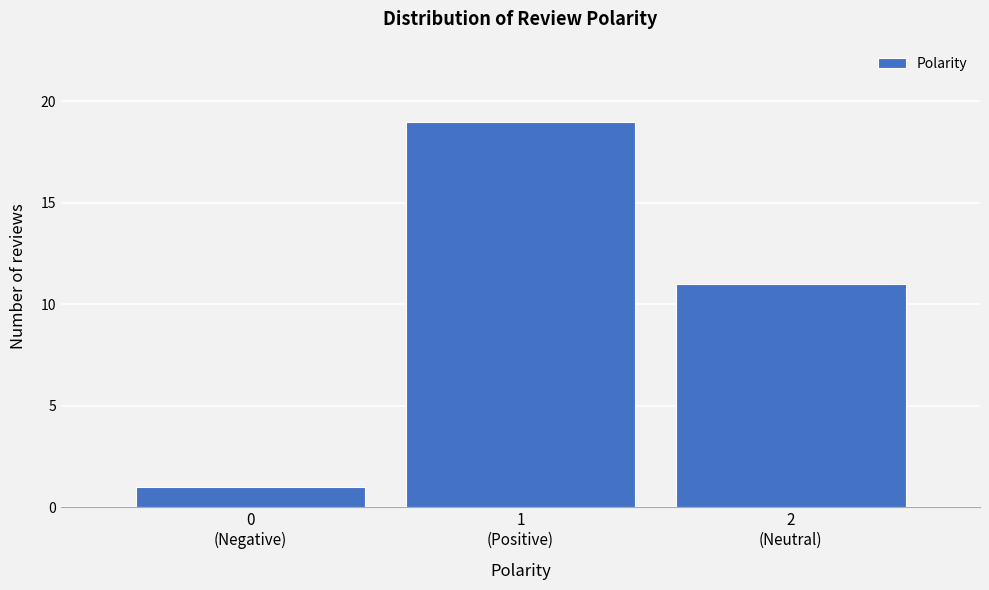

Reading right to left, extract all data points from this chart.

11	19	1